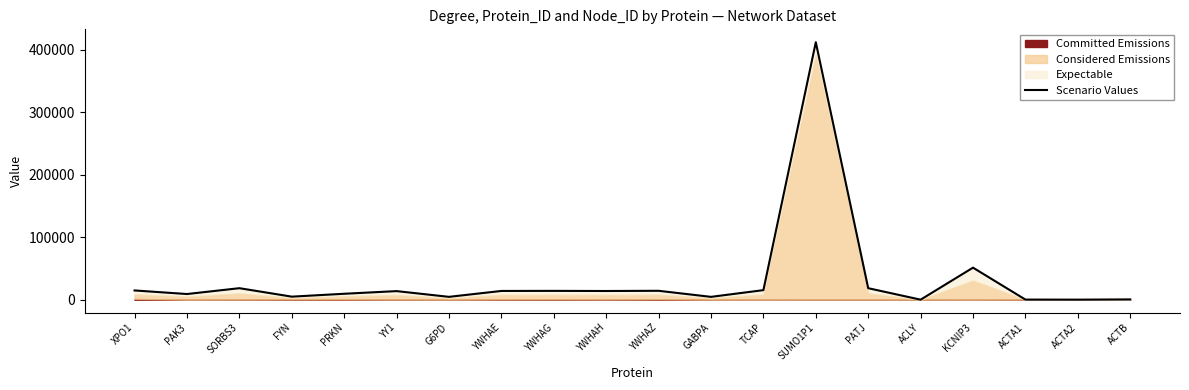

How many points are lower than both their immediate neighbors (excluding endpoints)?

7